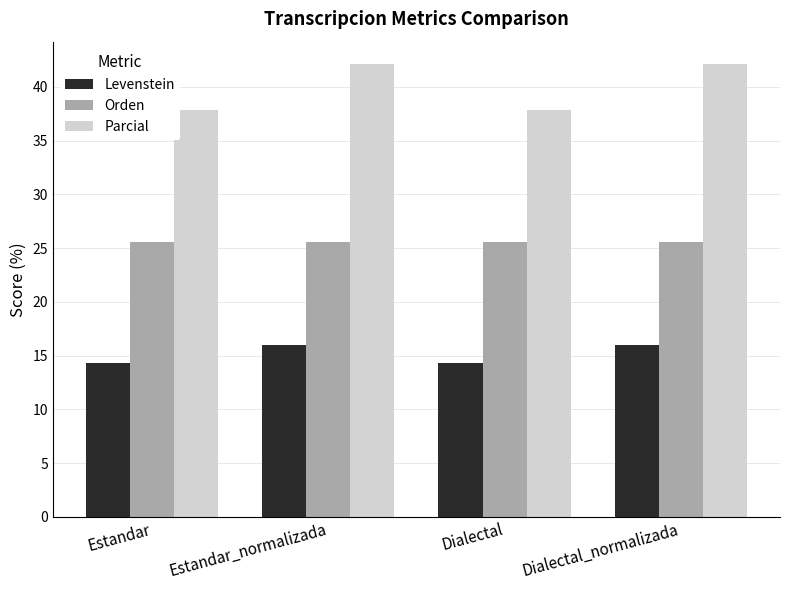

What are all the series names shown in the legend?

Levenstein, Orden, Parcial